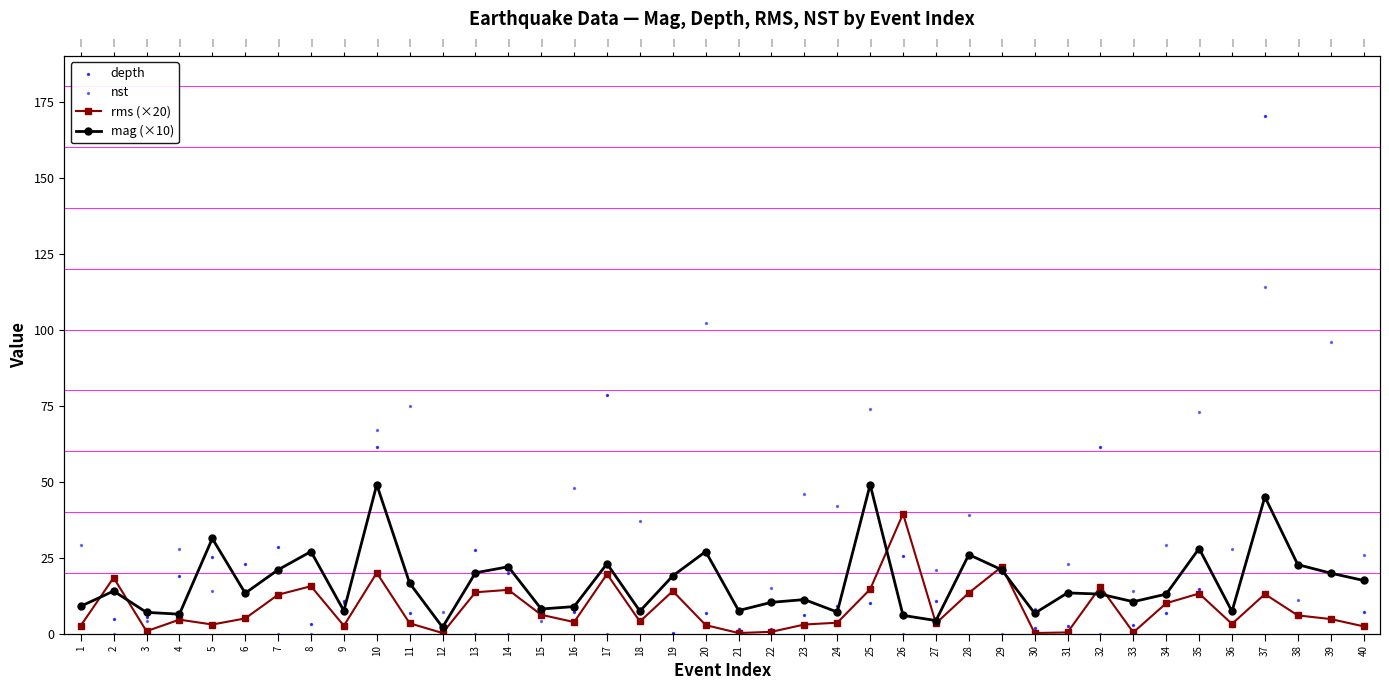

Which series contains the highest Y value?

depth